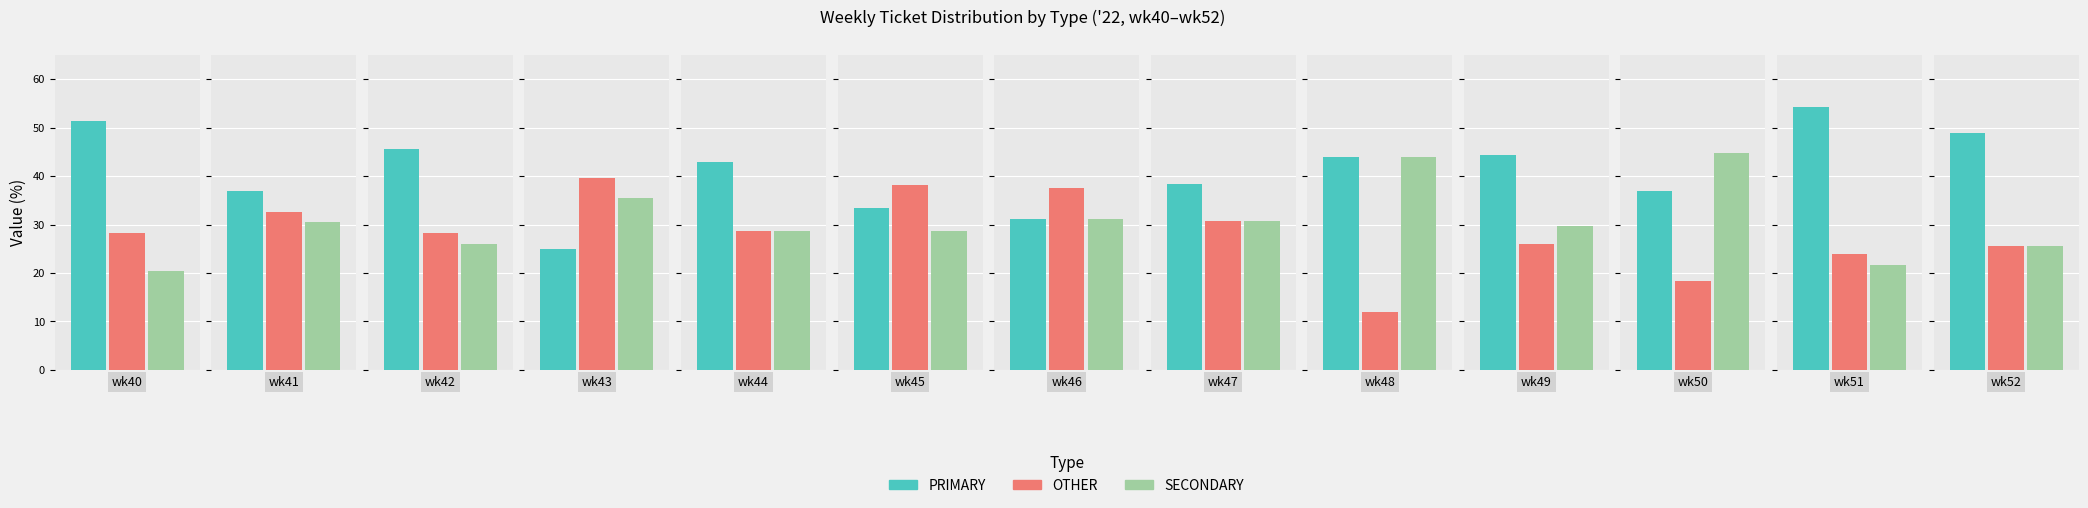

Is it true that PRIMARY equals 13.3 at wk44?

False